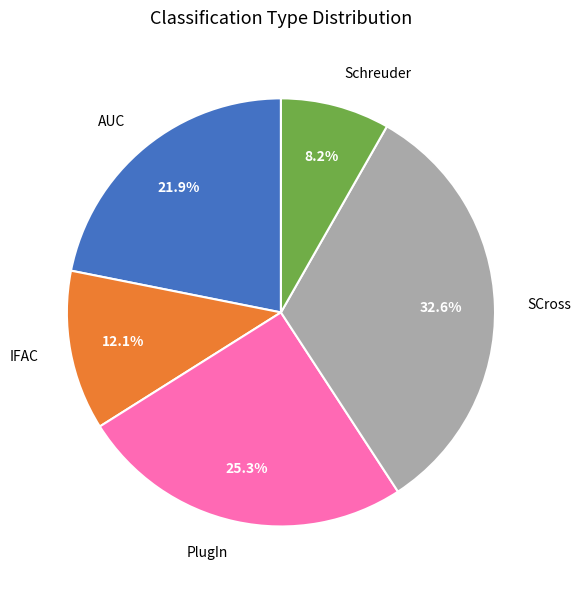

To the nearest percent, what is the combined percentage of AUC and PlugIn?

47%